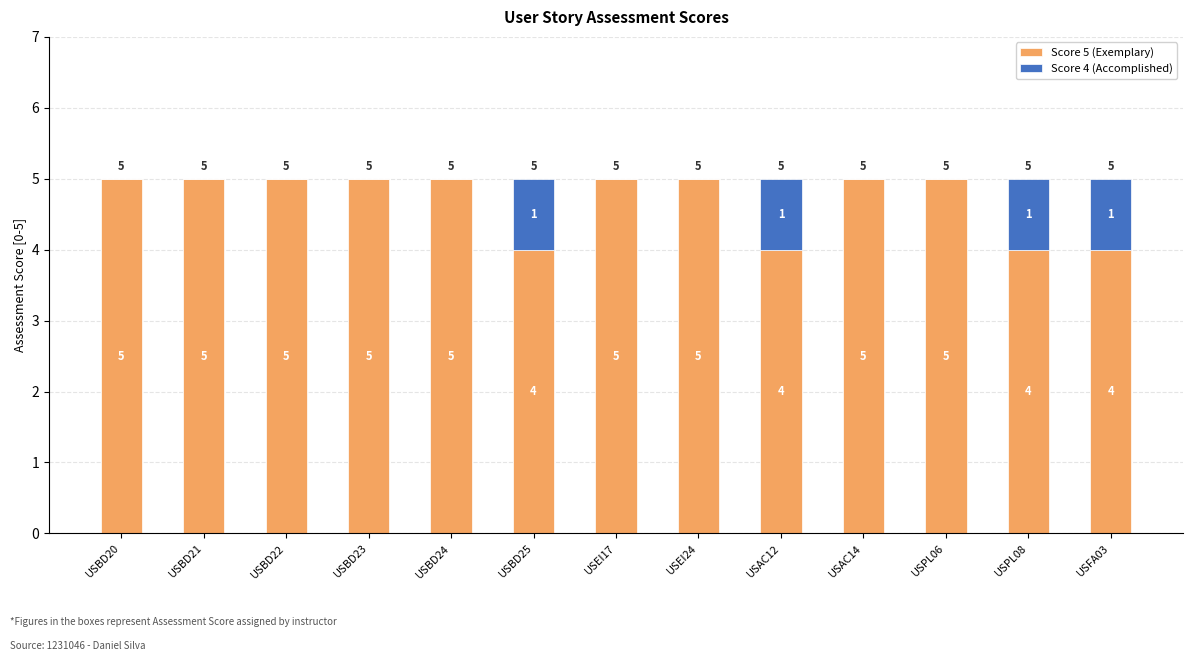

What value does the Score 5 (Exemplary) series have at USBD21?

5